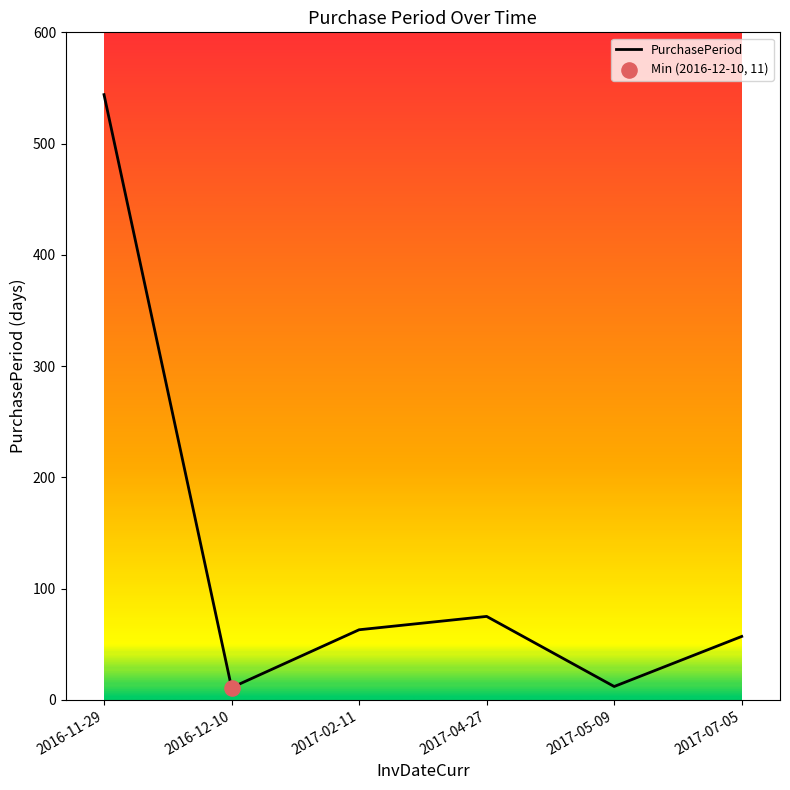

Approximately how many times larger is the value at 2017-05-09 compared to 2017-02-11?

0.2